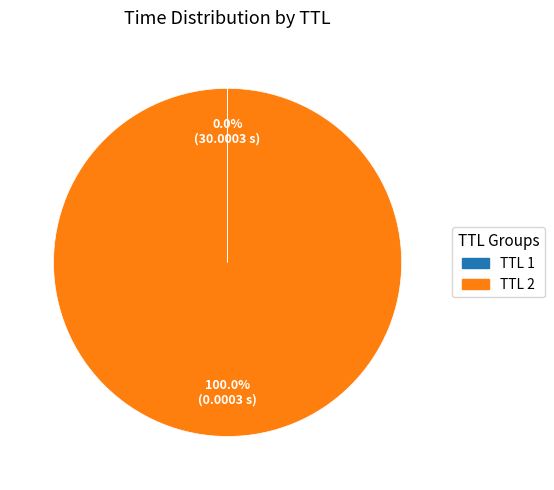

Does any single category account for the majority?

Yes